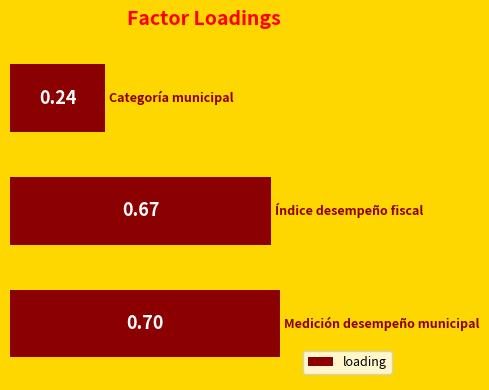

What is the average value?

0.5